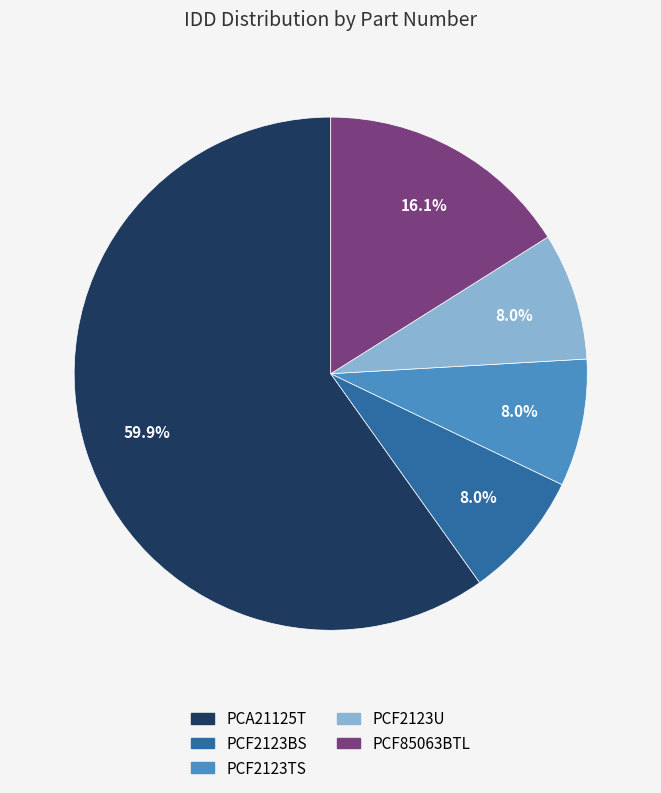

Is there a majority slice in this chart?

Yes